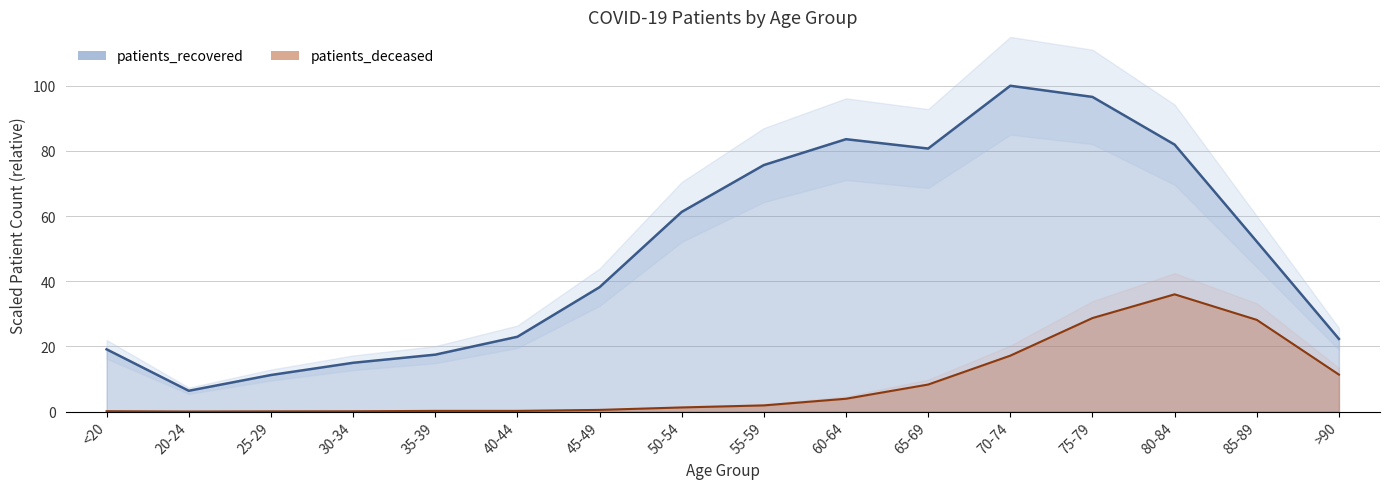

Reading right to left, transcribe all the data shown in this chart.

patients_recovered: >90=22.3	85-89=52.2	80-84=81.9	75-79=96.6	70-74=100.0	65-69=80.7	60-64=83.6	55-59=75.7	50-54=61.3	45-49=38.2	40-44=23.0	35-39=17.5	30-34=15.0	25-29=11.2	20-24=6.4	<20=19.1
patients_deceased: >90=11.3	85-89=28.1	80-84=36.0	75-79=28.7	70-74=17.2	65-69=8.3	60-64=3.9	55-59=1.9	50-54=1.3	45-49=0.5	40-44=0.2	35-39=0.2	30-34=0.1	25-29=0.1	20-24=0.0	<20=0.1